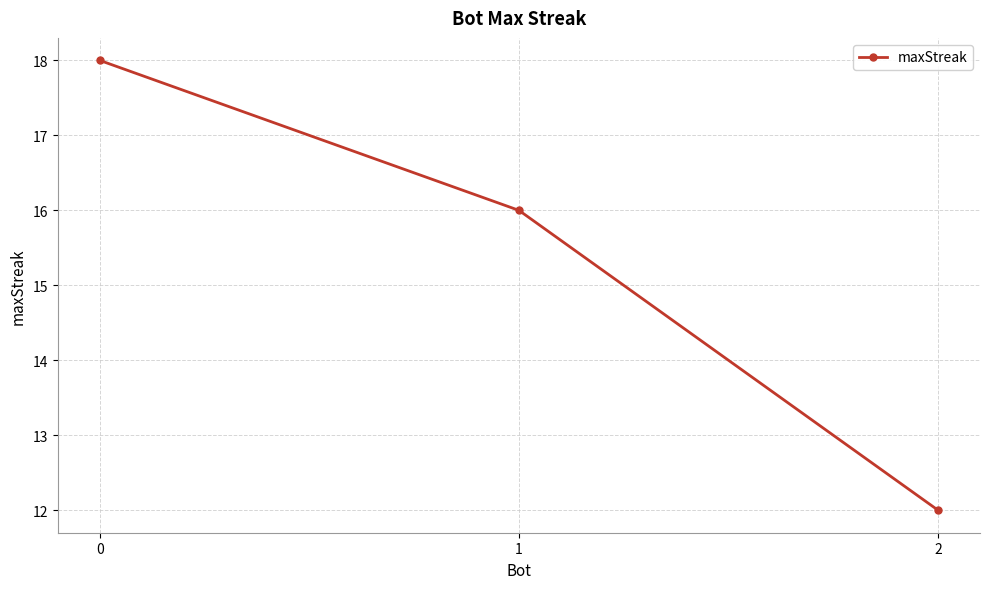

What is the maximum value shown in the chart?

18